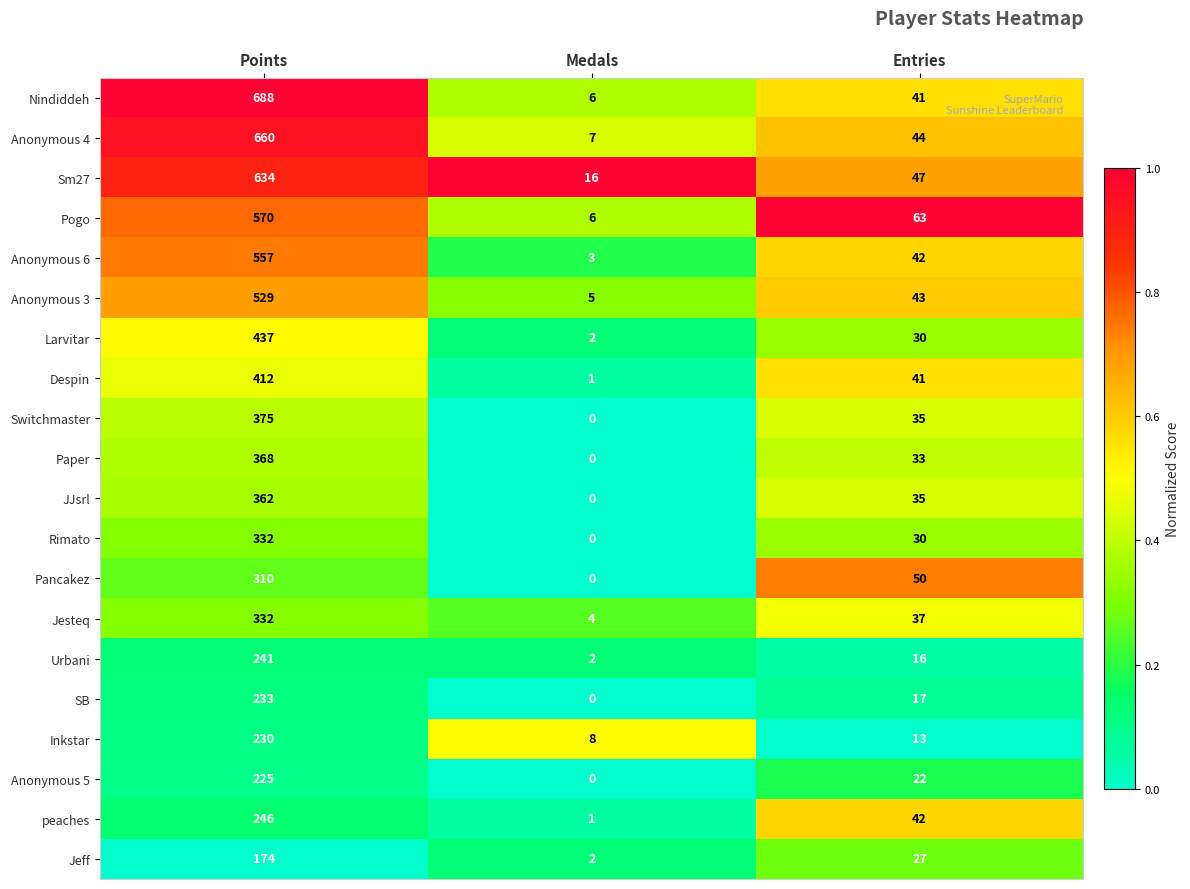

The Rimato series shows 332 at Points. True or false?

True